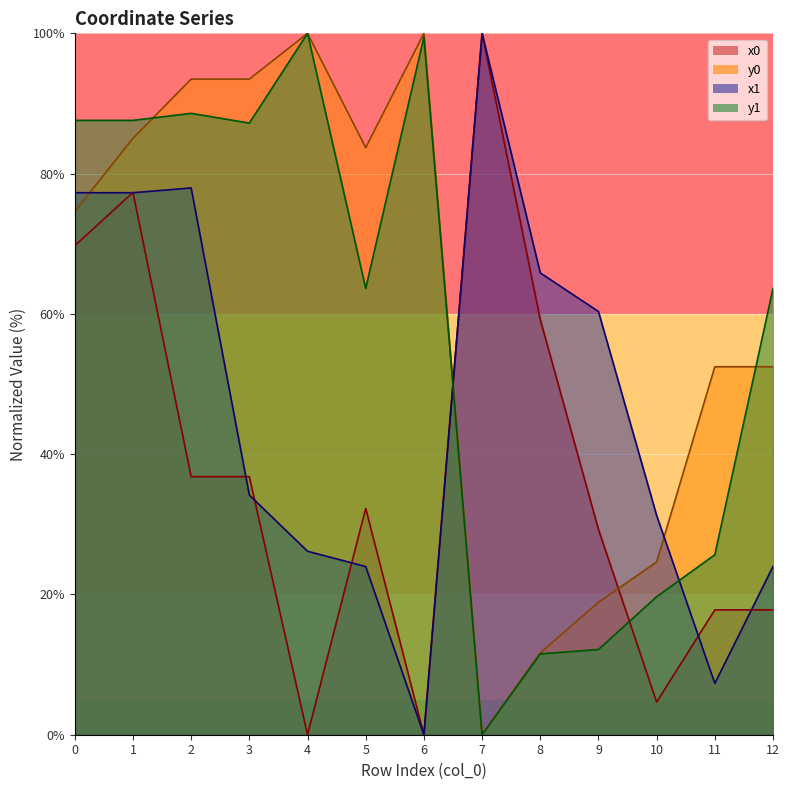

Which series changed the most between 2 and 8?

y0